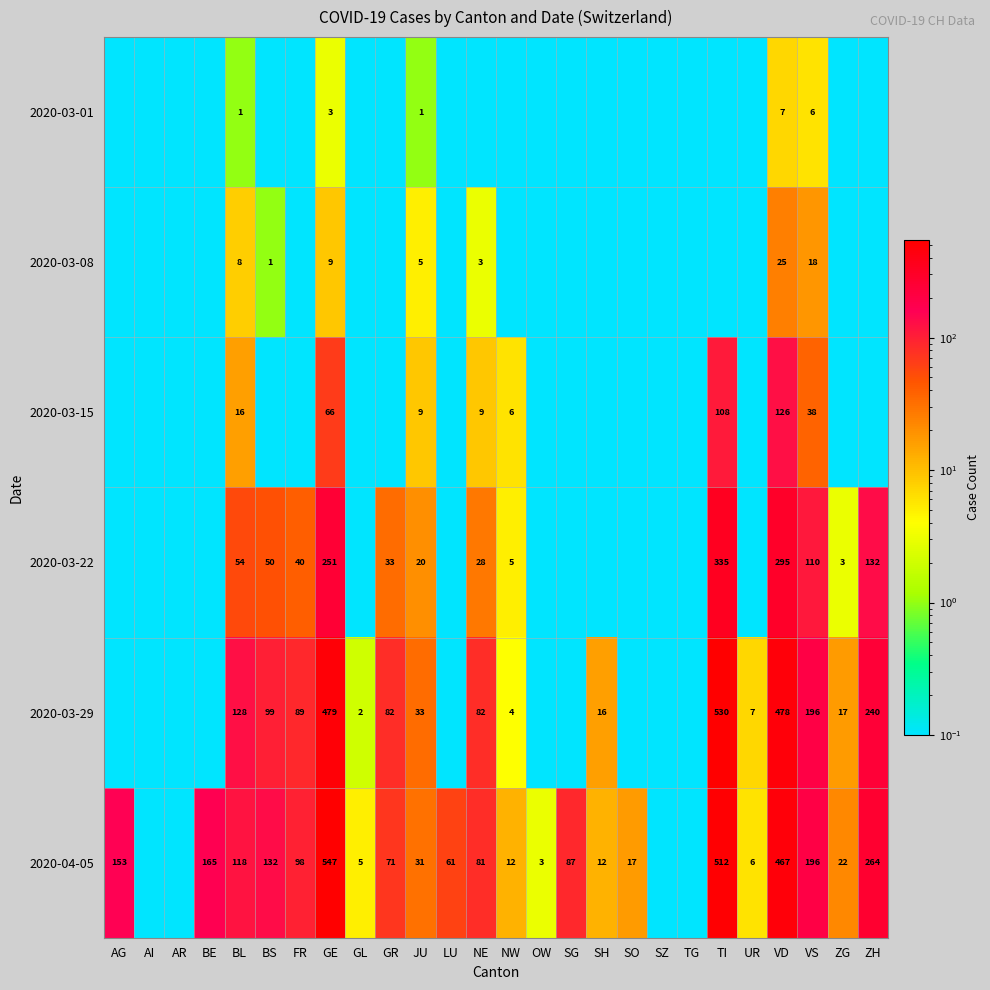

Which has a higher value, NW or AR?

NW